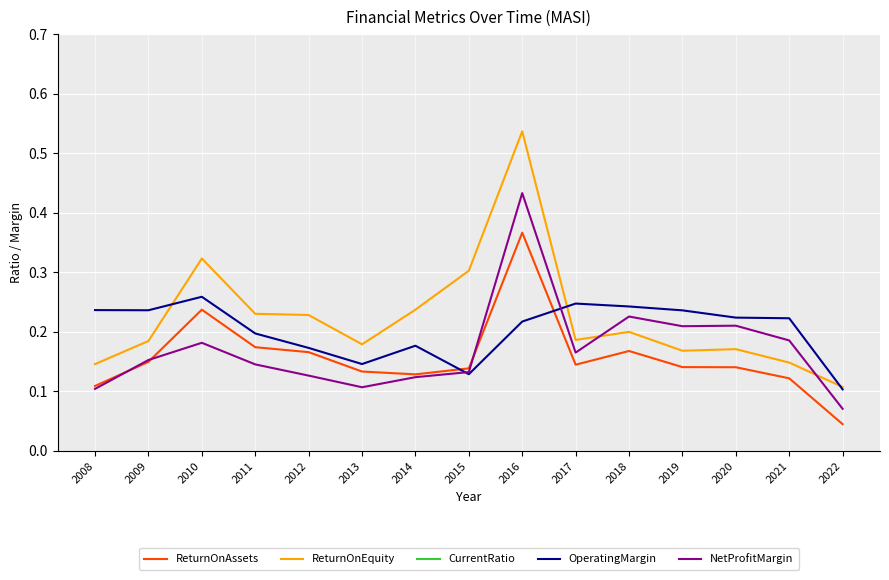

What is the total value across all series at 2008?

4.1